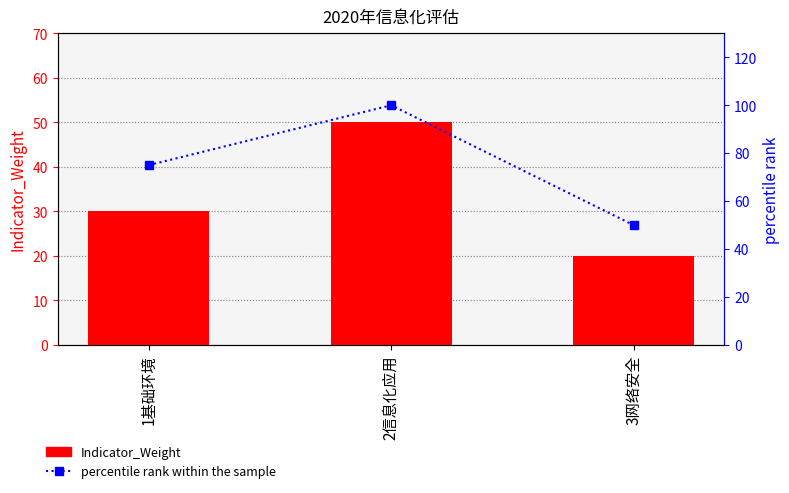

Reading left to right, extract all data points from this chart.

Indicator_Weight: 30	50	20
percentile rank within the sample: 75	100	50